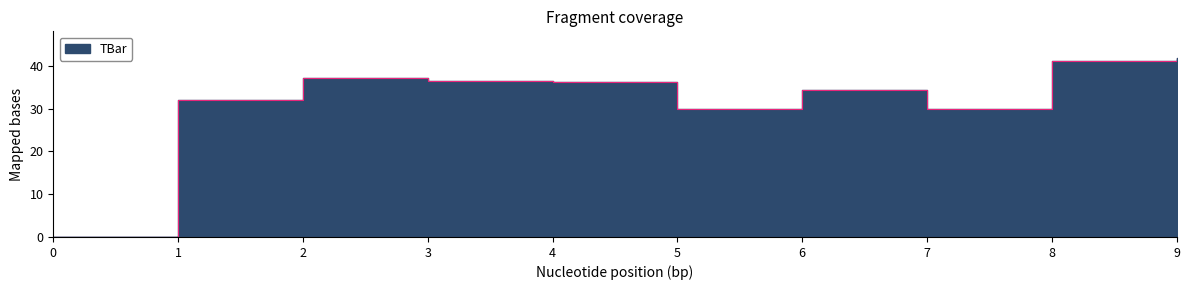

Does the chart have visible grid lines?

No